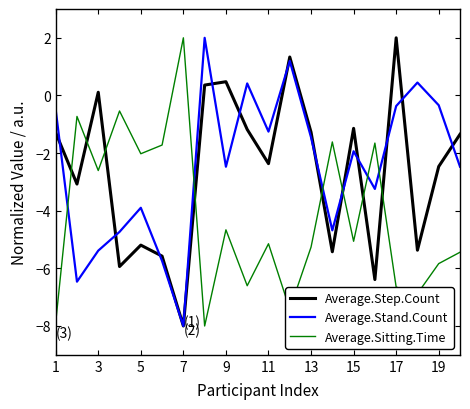

After their last crossing, which series has the higher values: Average.Step.Count or Average.Sitting.Time?

Average.Step.Count